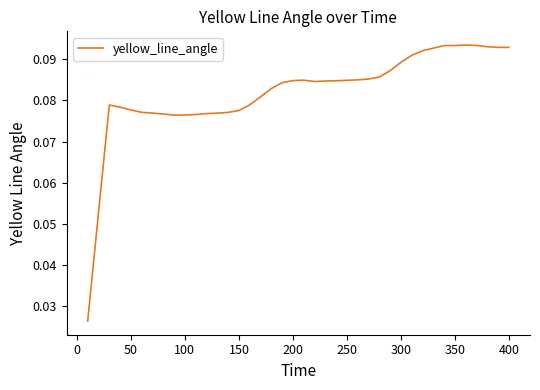

How many points are lower than both their immediate neighbors (excluding endpoints)?

2